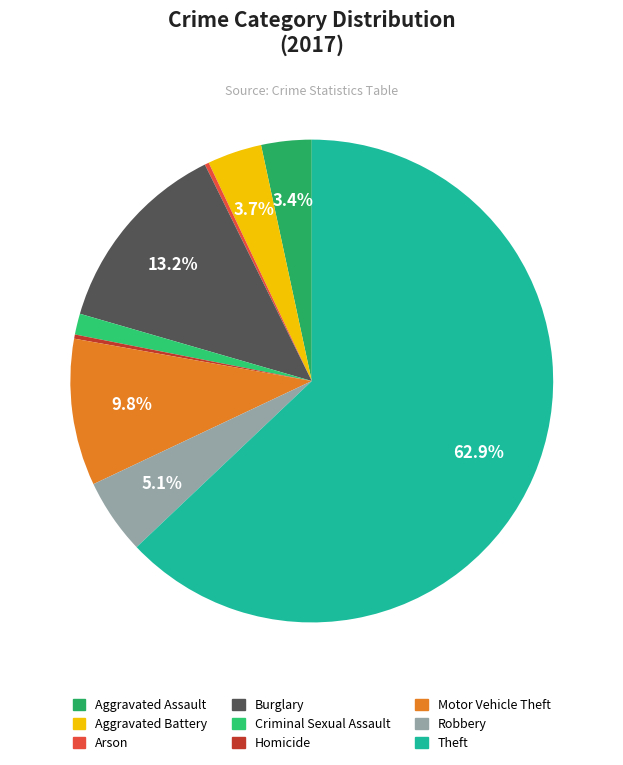

Approximately how many times larger is the value at Robbery compared to Criminal Sexual Assault?

3.6